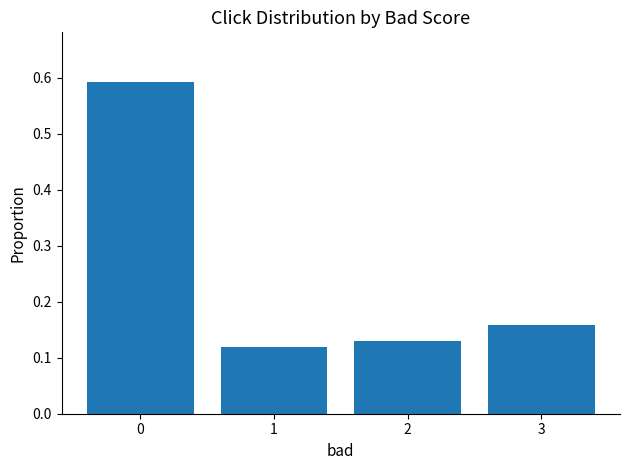

Which category has the lowest value across all series?

1